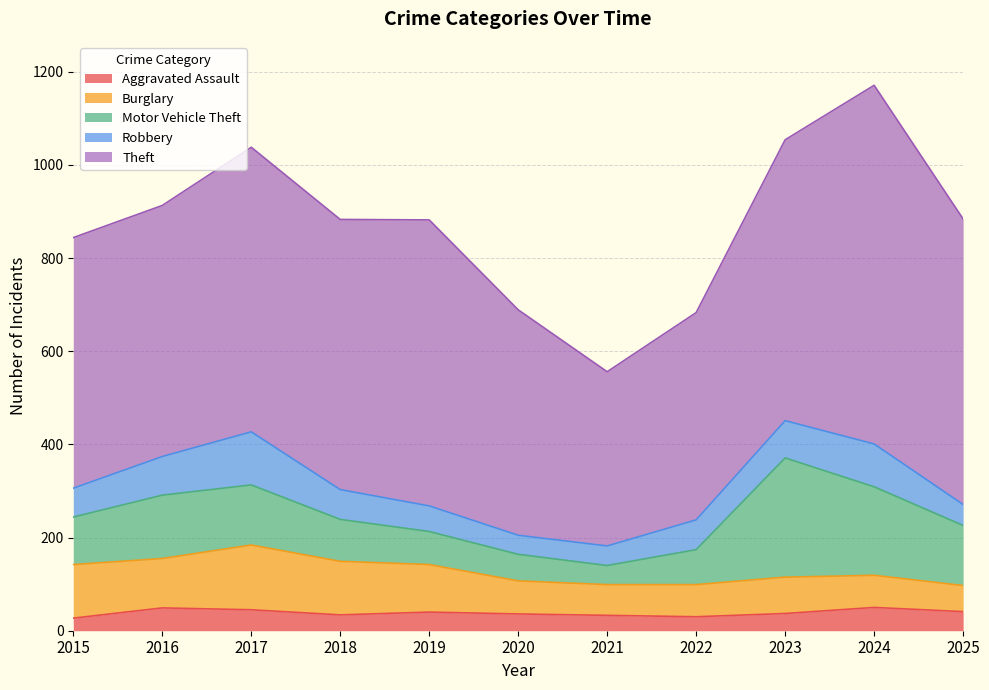

Where is Robbery nearest to the value 77?

2023